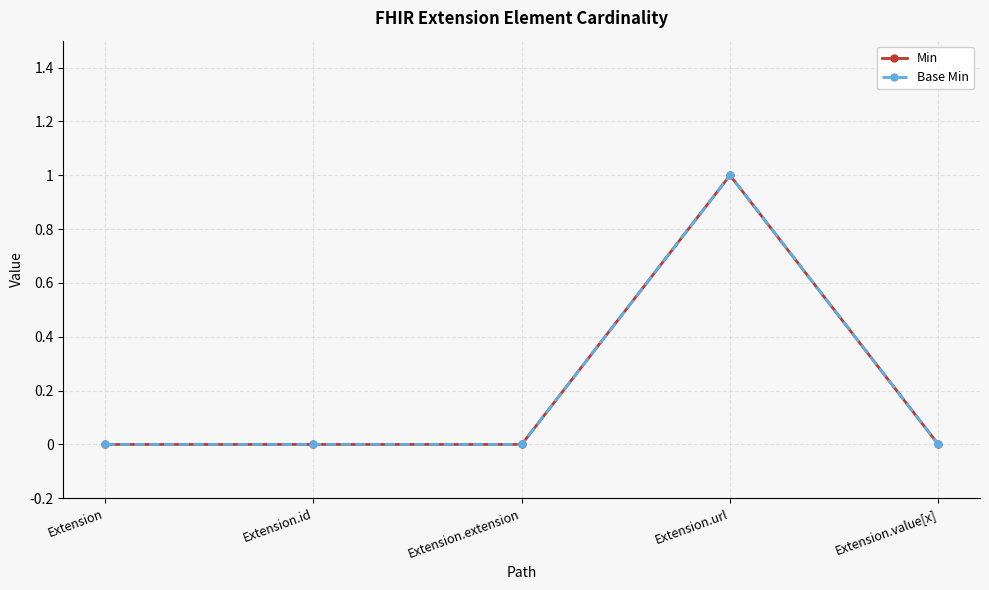

What is the maximum value shown in the chart?

1